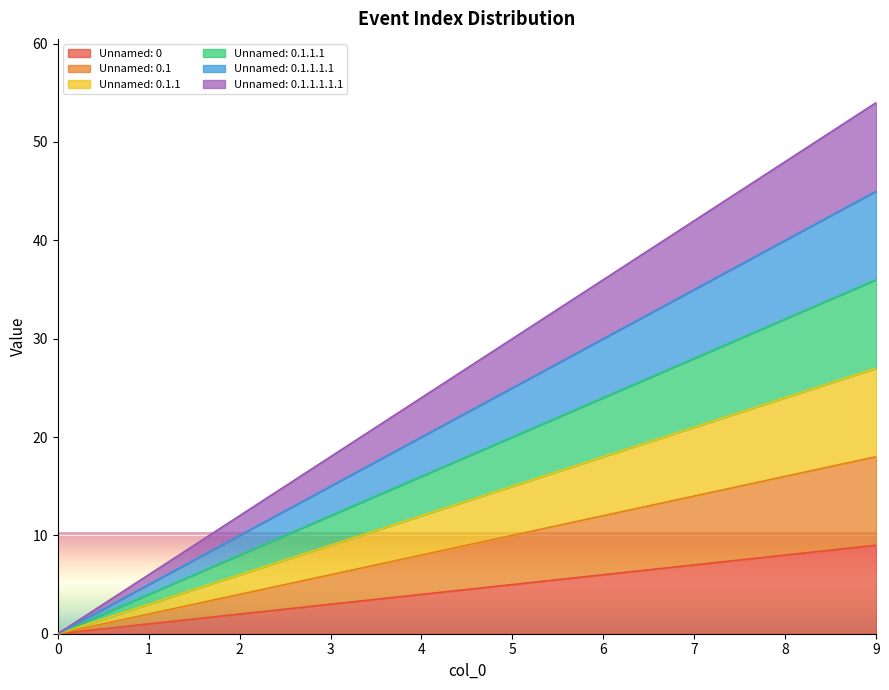

Rank the series by their average value, from highest to lowest.

Unnamed: 0.1.1.1.1.1, Unnamed: 0.1.1.1.1, Unnamed: 0.1.1.1, Unnamed: 0.1.1, Unnamed: 0.1, Unnamed: 0